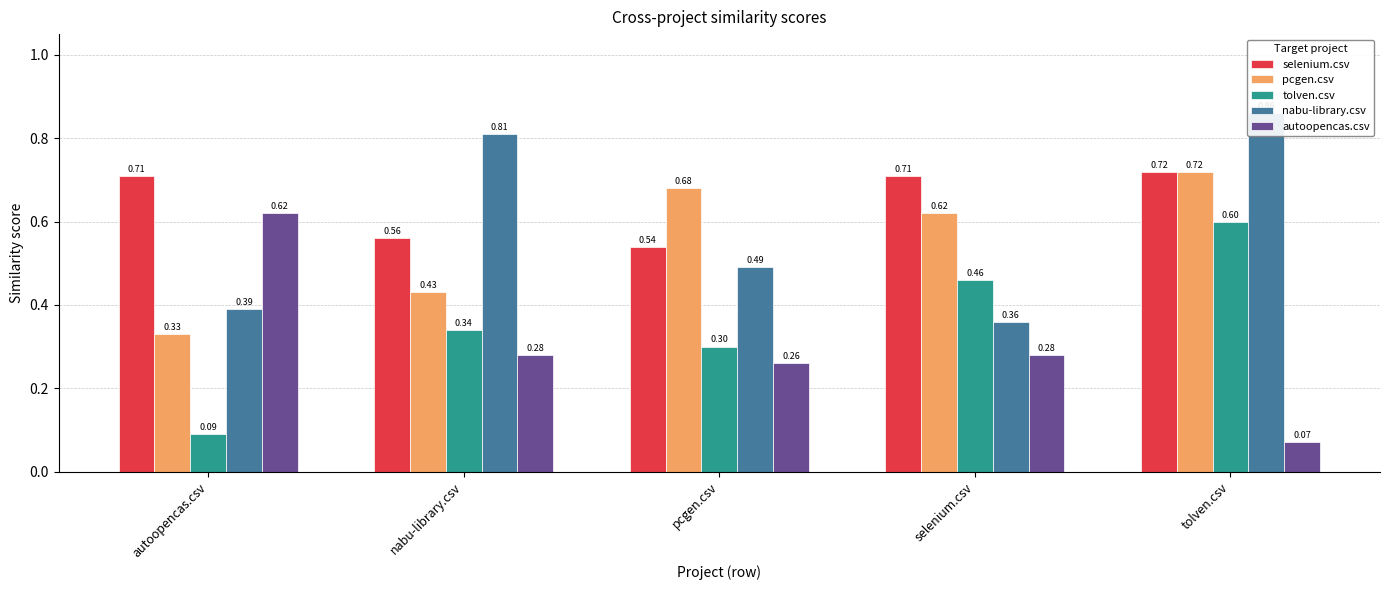

Reading left to right, what are all the values shown in this chart?

selenium.csv: autoopencas.csv=0.7	nabu-library.csv=0.6	pcgen.csv=0.5	selenium.csv=0.7	tolven.csv=0.7
pcgen.csv: autoopencas.csv=0.3	nabu-library.csv=0.4	pcgen.csv=0.7	selenium.csv=0.6	tolven.csv=0.7
tolven.csv: autoopencas.csv=0.1	nabu-library.csv=0.3	pcgen.csv=0.3	selenium.csv=0.5	tolven.csv=0.6
nabu-library.csv: autoopencas.csv=0.4	nabu-library.csv=0.8	pcgen.csv=0.5	selenium.csv=0.4	tolven.csv=0.9
autoopencas.csv: autoopencas.csv=0.6	nabu-library.csv=0.3	pcgen.csv=0.3	selenium.csv=0.3	tolven.csv=0.1